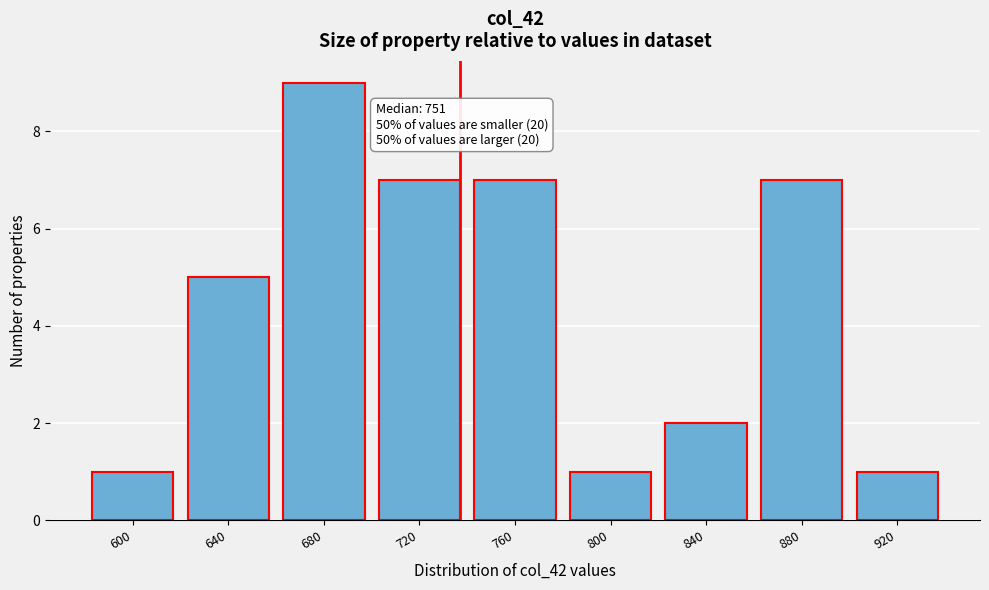

Reading left to right, transcribe all the data shown in this chart.

600=1	640=5	680=9	720=7	760=7	800=1	840=2	880=7	920=1